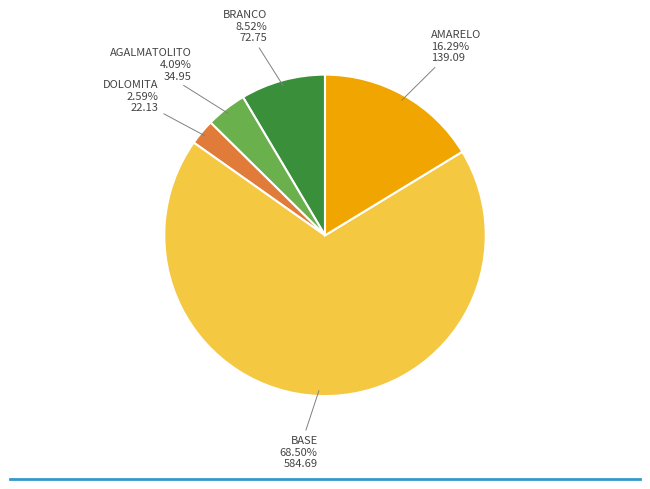

Is there a majority slice in this chart?

Yes